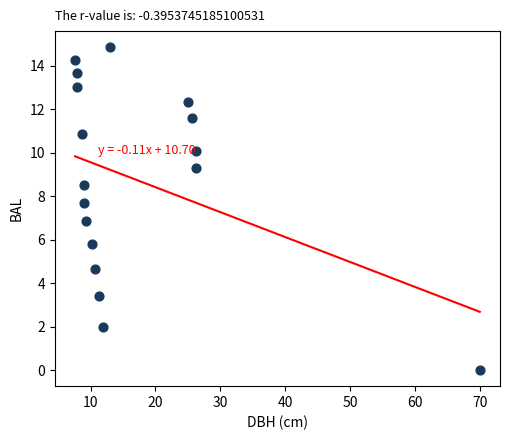

What is the range of X values (max minus min)?

62.4